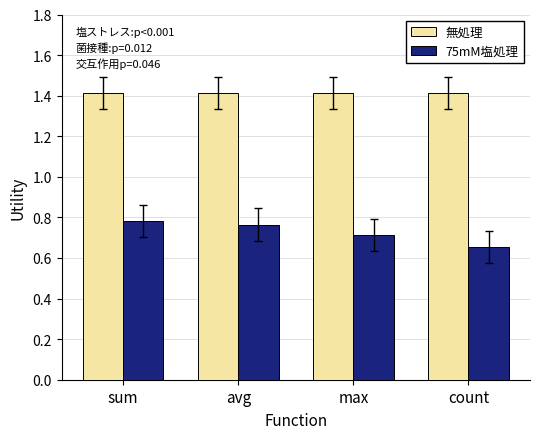

What is the label of the 1st bar from the right?

count